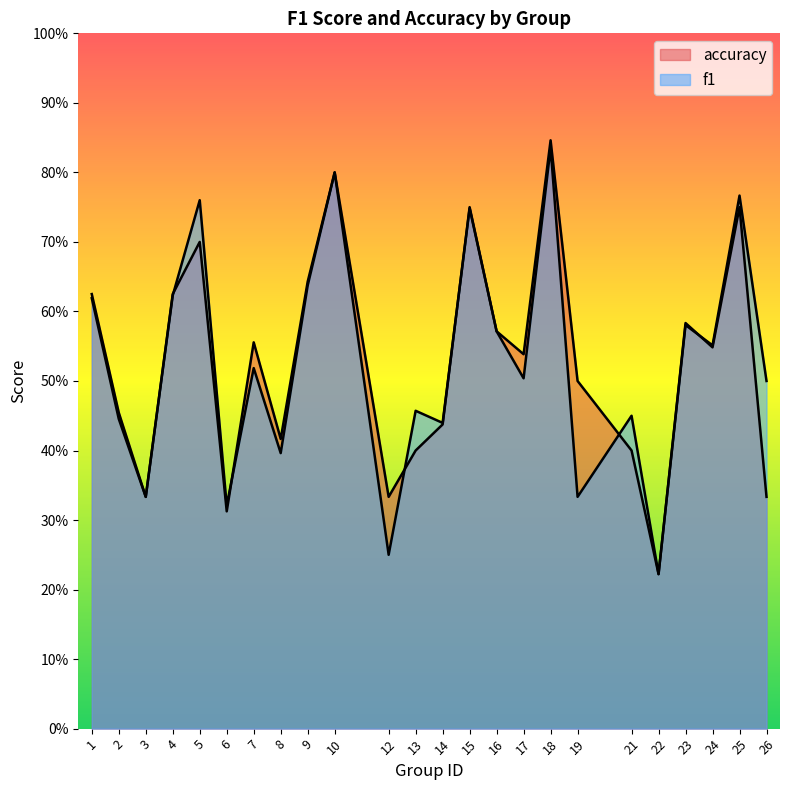

What is the difference between the f1 values at 1 and 12?

0.4